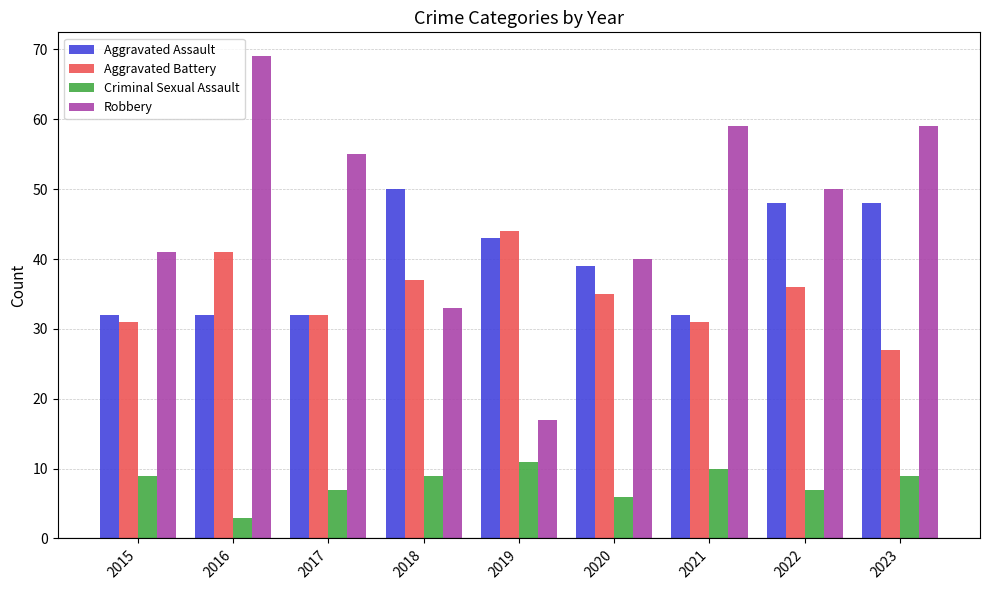

Rank the series at 2021 from highest to lowest value.

Robbery, Aggravated Assault, Aggravated Battery, Criminal Sexual Assault